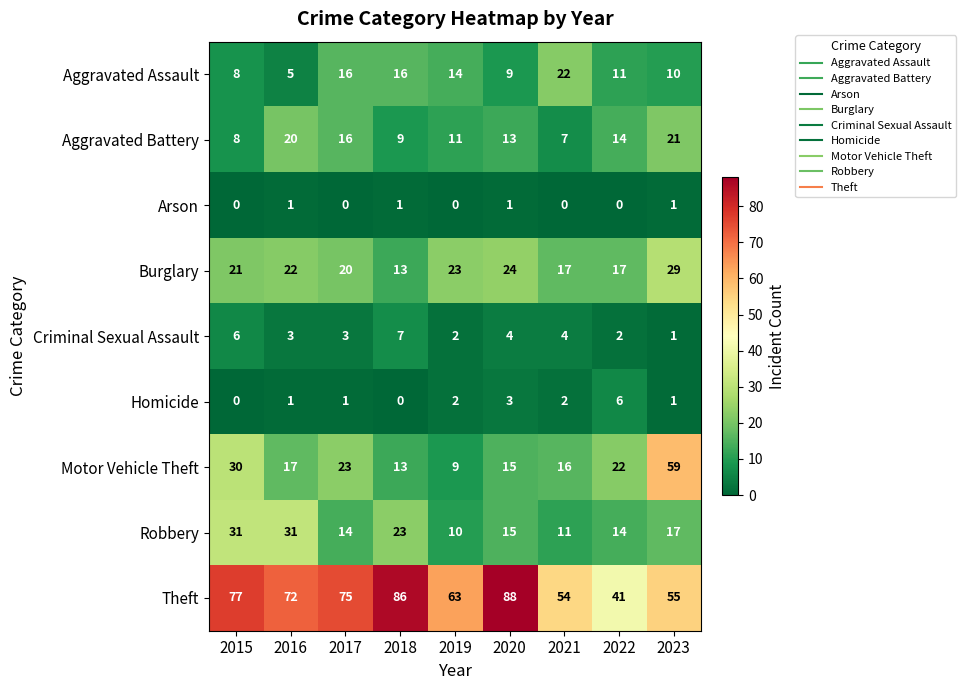

What is the sum of the Criminal Sexual Assault values at 2015 and 2022?

8